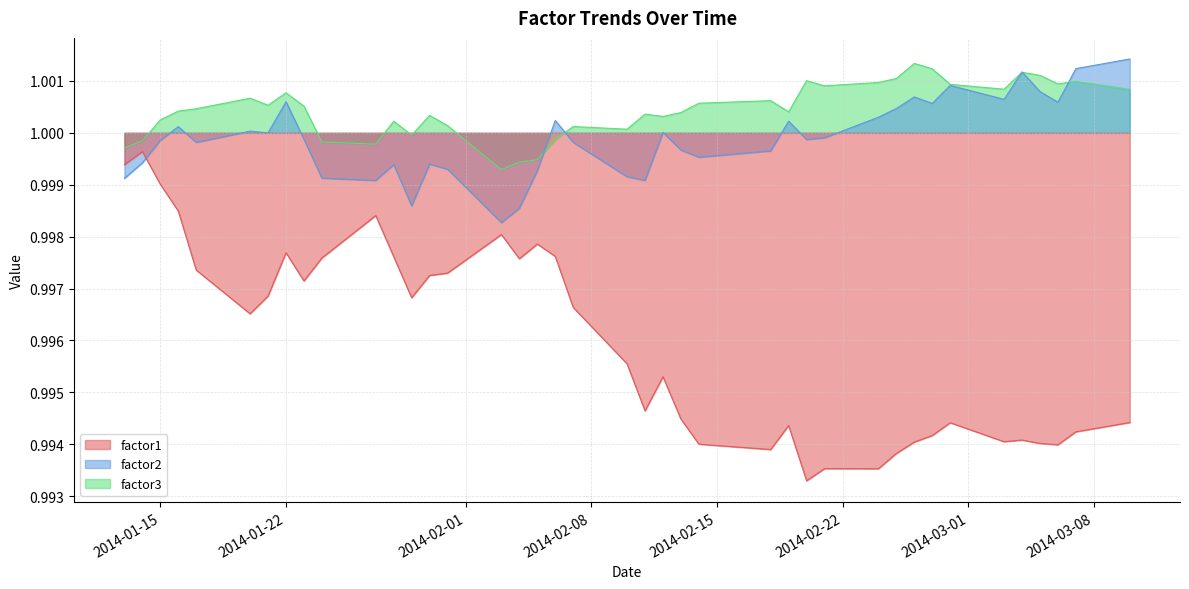

The factor2 series shows 1.0 at 2014-01-15. True or false?

True